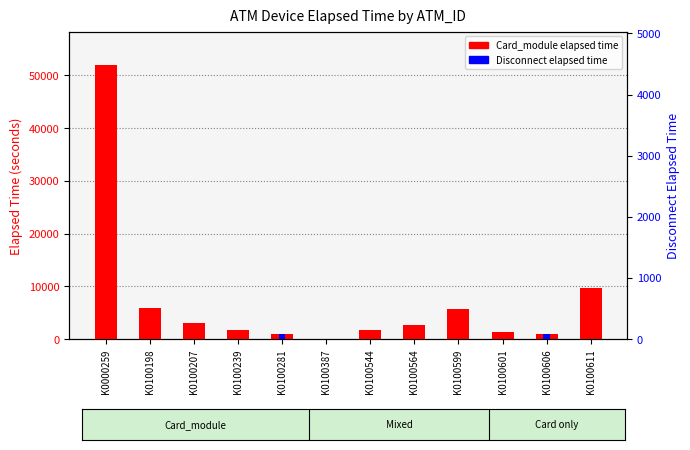

What is the average value of the Card_module elapsed time series?

7128